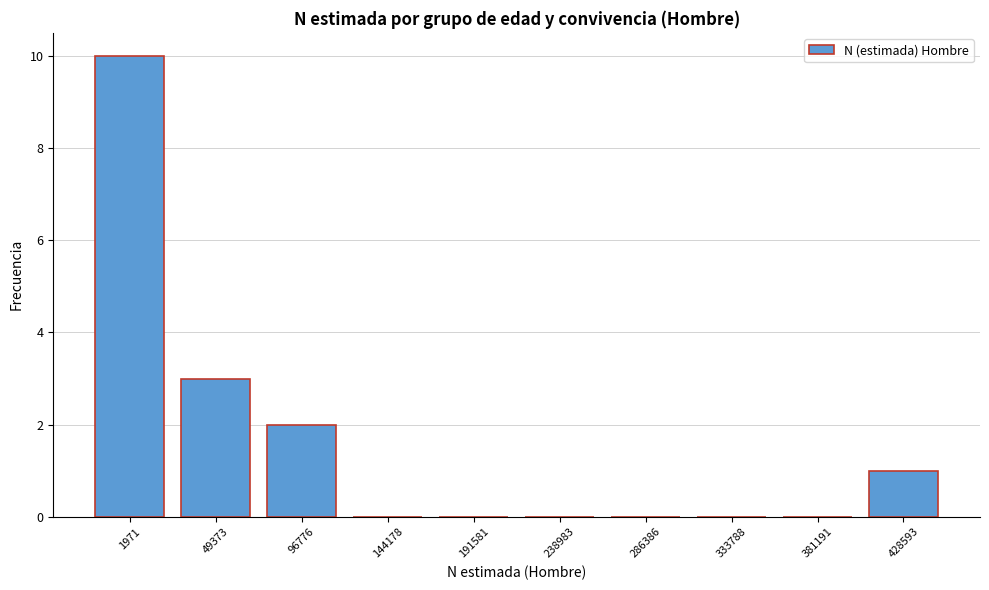

Reading right to left, transcribe all the data shown in this chart.

428593=1	381191=0	333788=0	286386=0	238983=0	191581=0	144178=0	96776=2	49373=3	1971=10